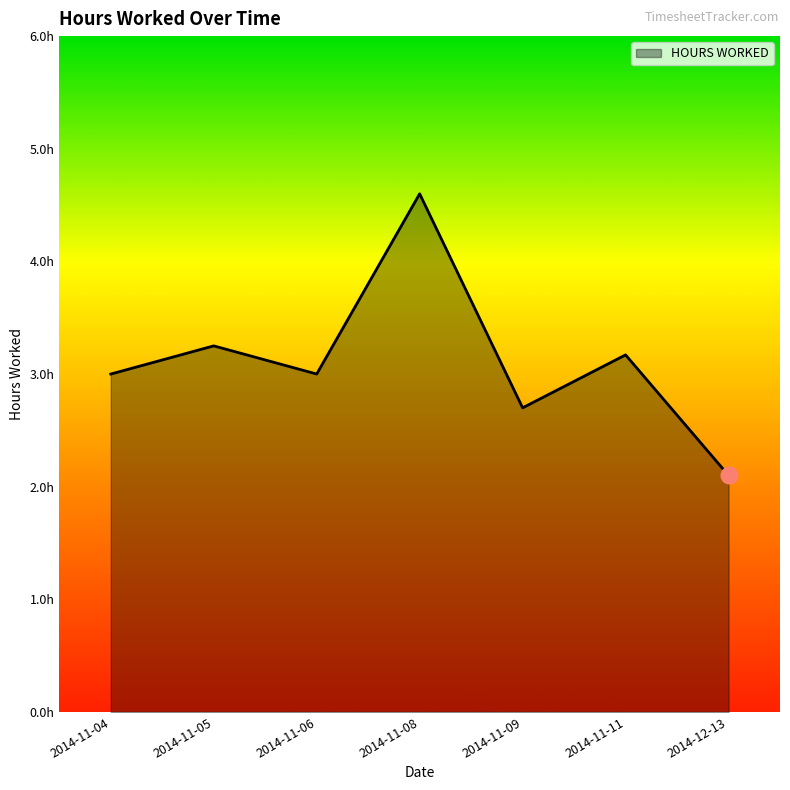

What is the maximum value shown in the chart?

4.6